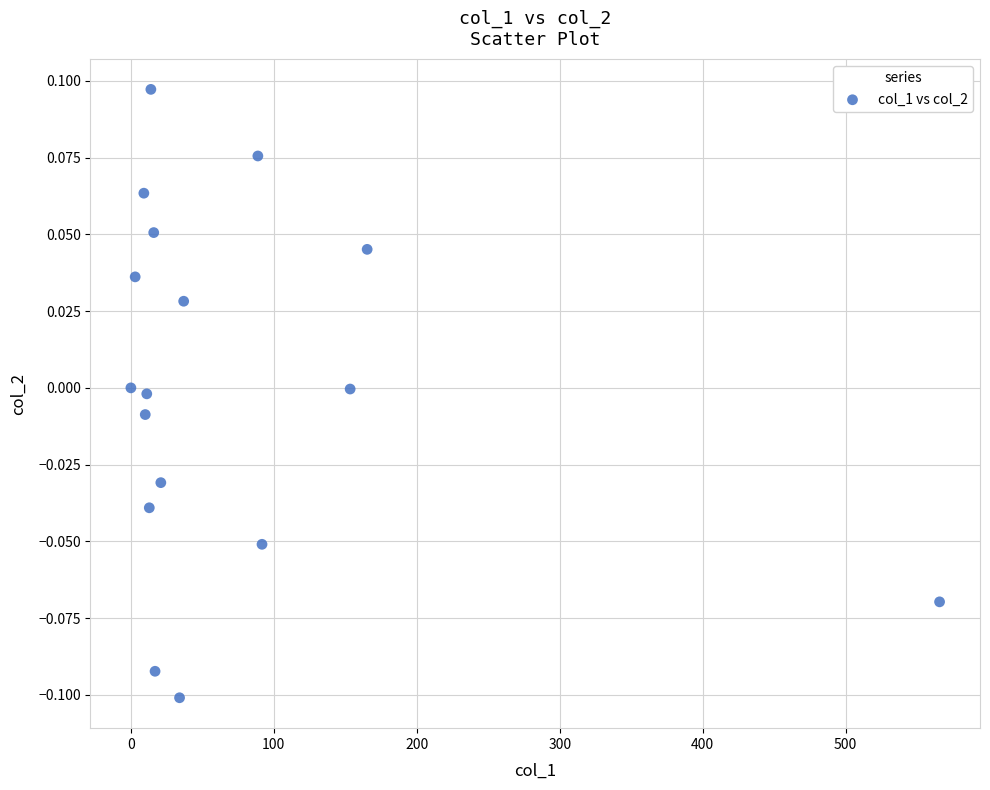

What is the range of X values (max minus min)?

565.7